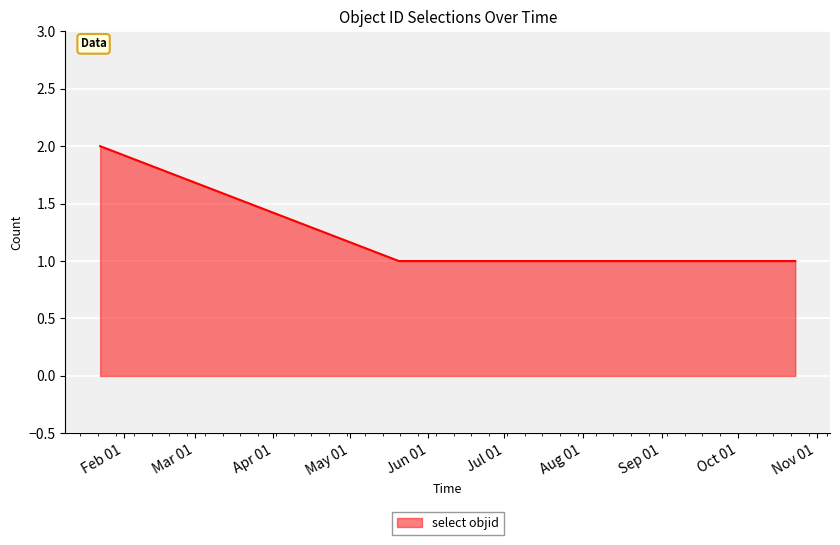

What is the sum of all values?

4